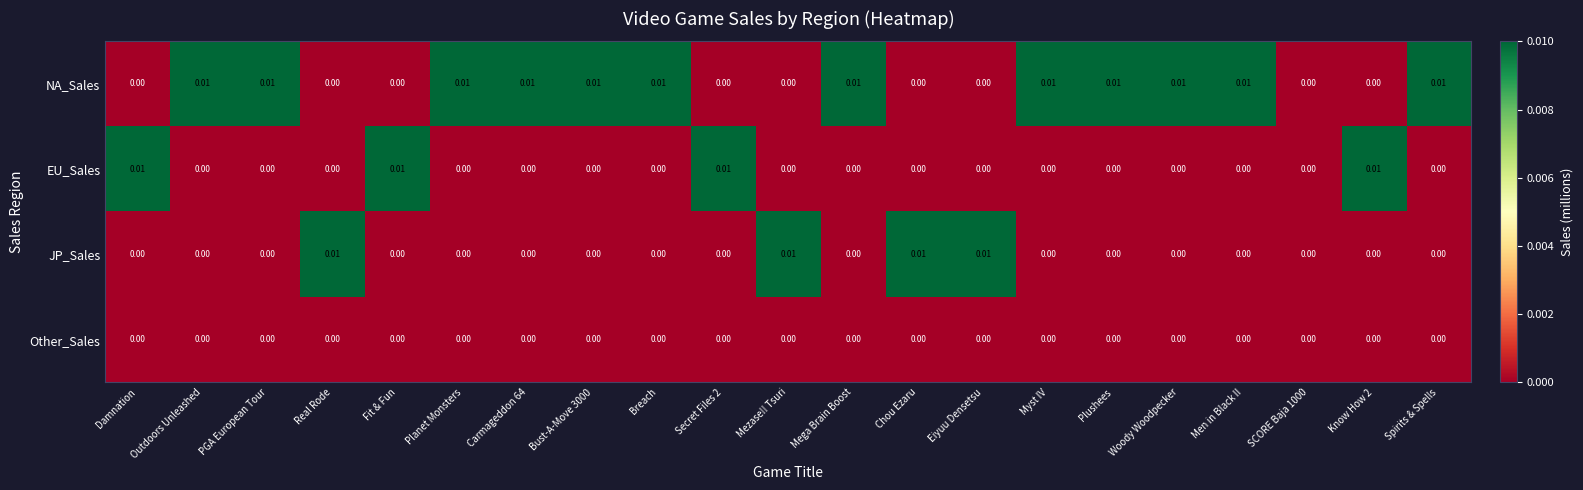

Which series has the largest total across all categories?

NA_Sales